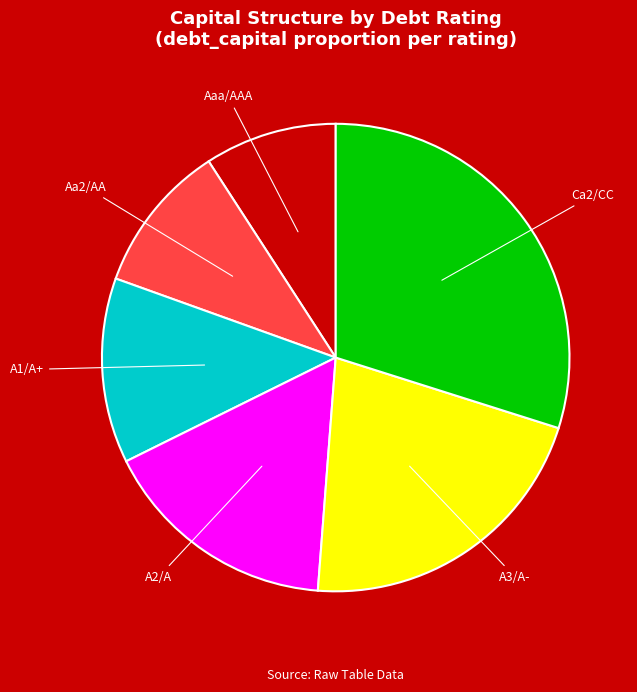

What is the smallest slice in the pie chart?

Aaa/AAA